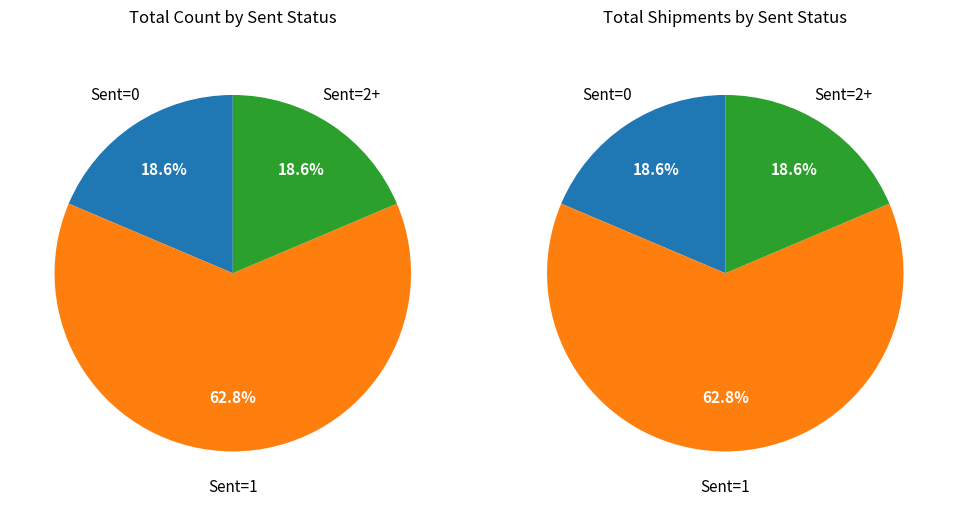

How many segments does this pie chart have?

3